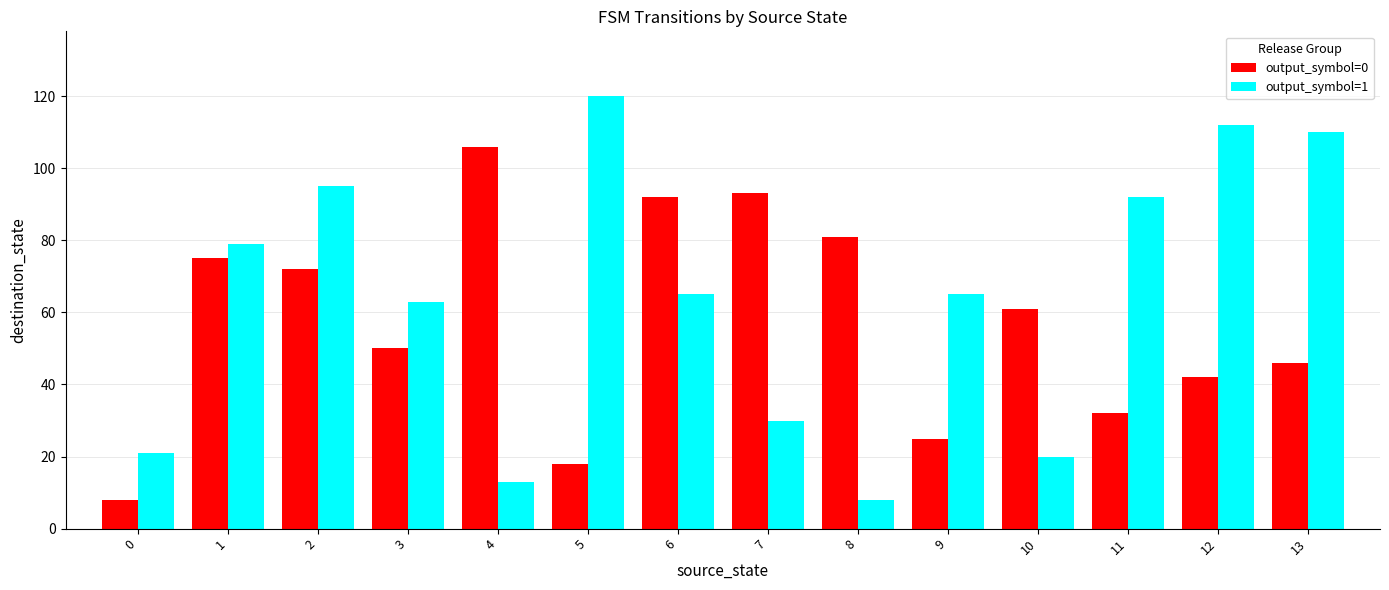

What is the difference between the maximum and minimum values in the output_symbol=1 series?

112